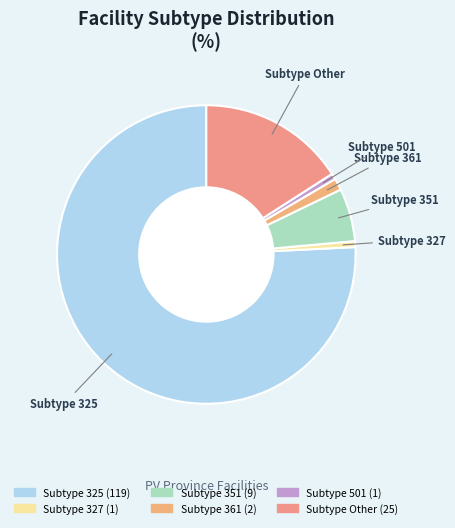

How many segments does this pie chart have?

6